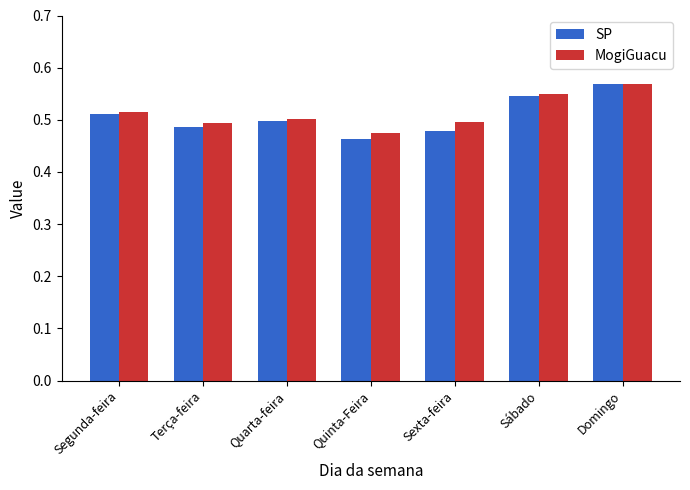

True or false: MogiGuacu has a value of 0.5 at Sexta-feira.

True